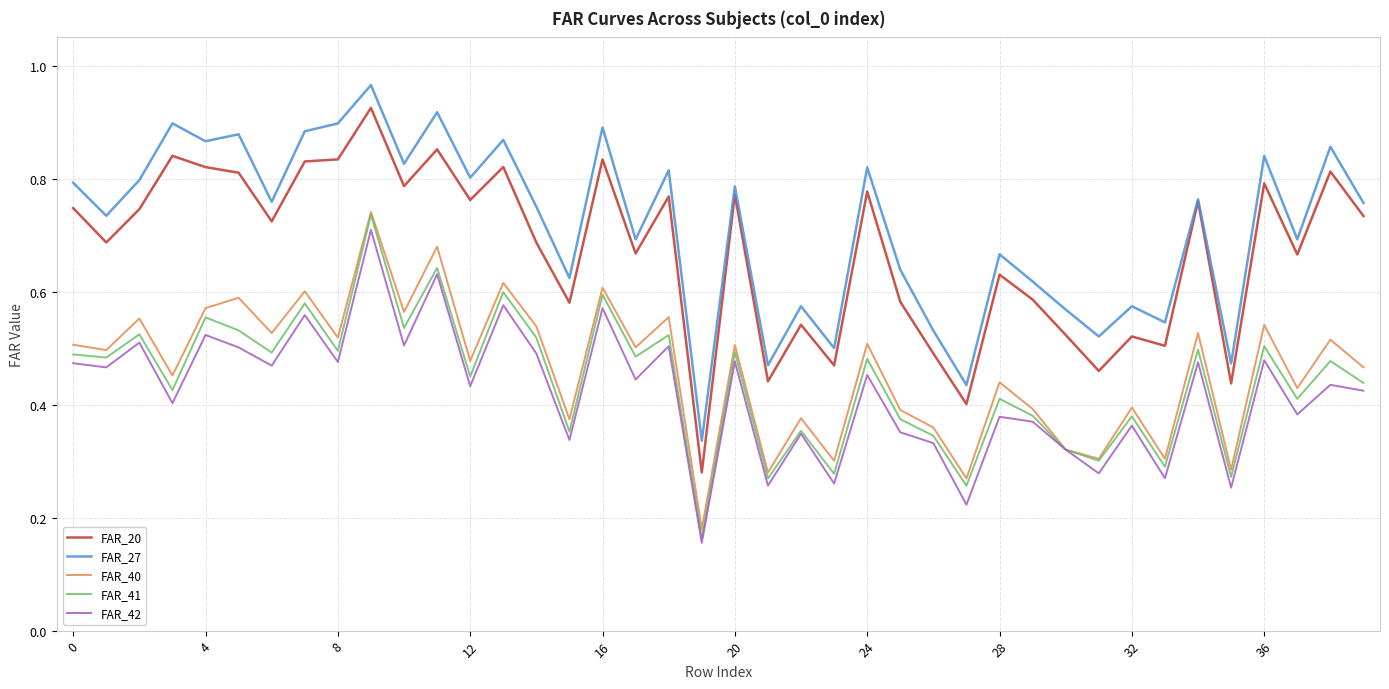

Which series has the largest range (max minus min)?

FAR_20